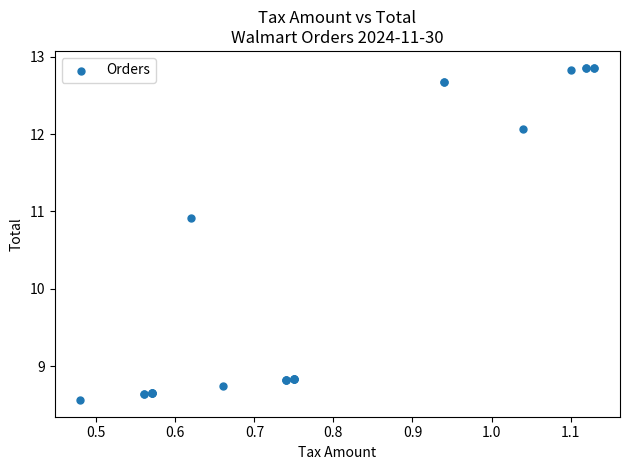

What Y value in the scatter plot is closest to 10?

10.9